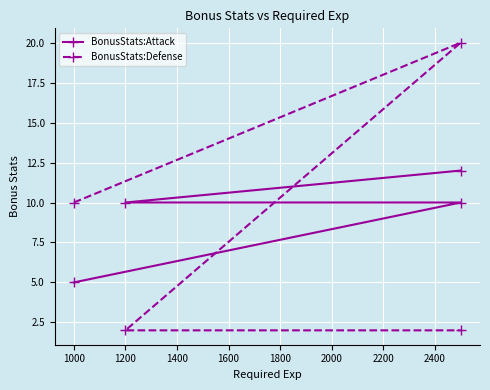

Is it true that BonusStats:Defense equals 3 at 1400?

False